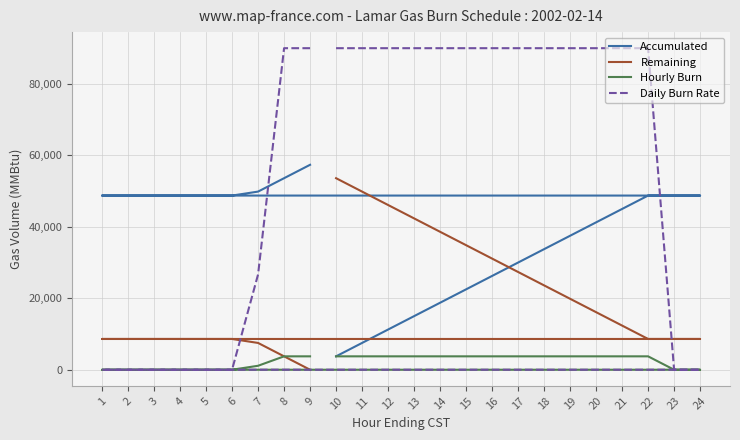

Where is Hourly Burn nearest to the value 1875?

7